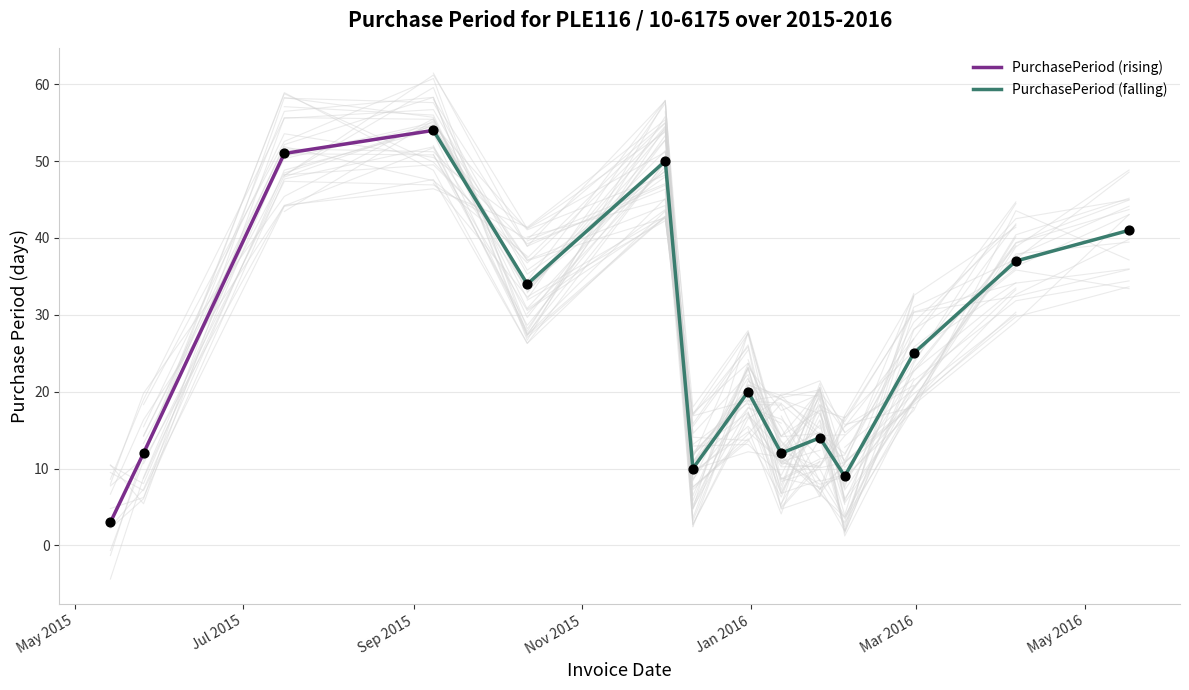

What is the ratio of the value at 2015-12-31 to the value at 2015-09-08?

0.4